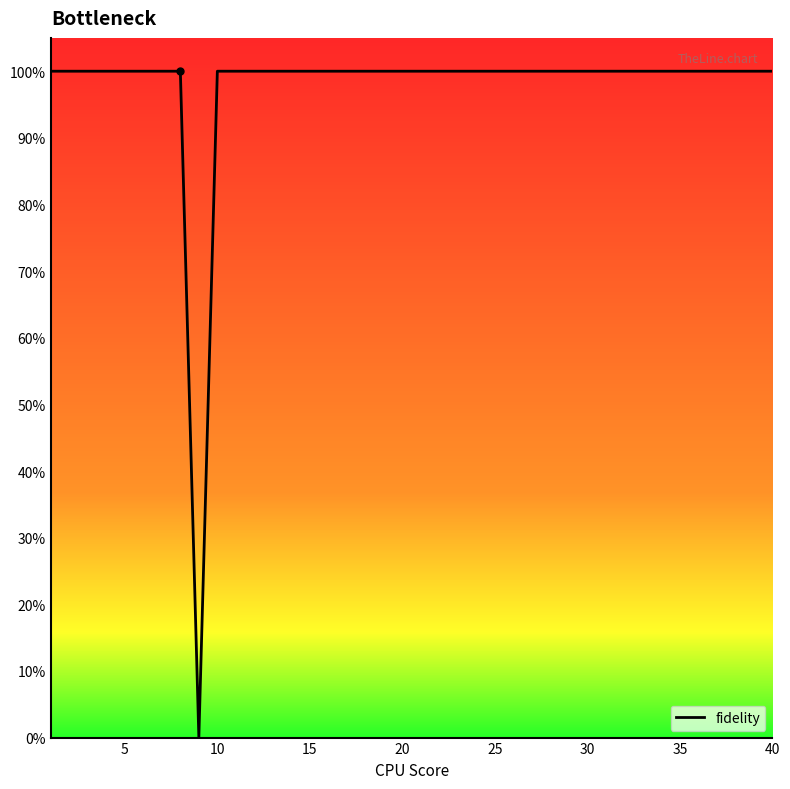

Is this an area chart (filled region under the line)?

No